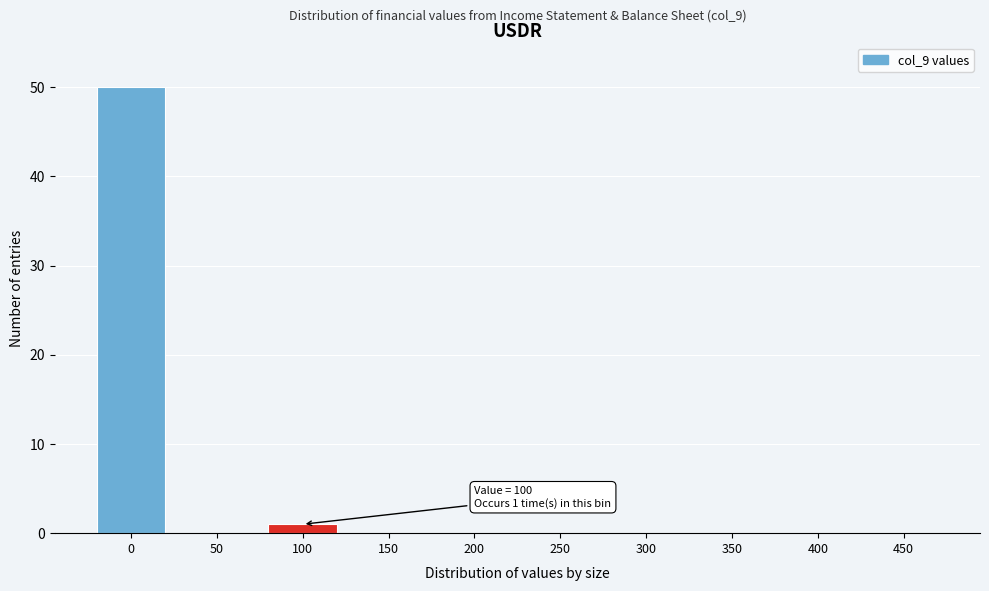

Reading right to left, transcribe all the data shown in this chart.

450=0	400=0	350=0	300=0	250=0	200=0	150=0	100=1	50=0	0=50